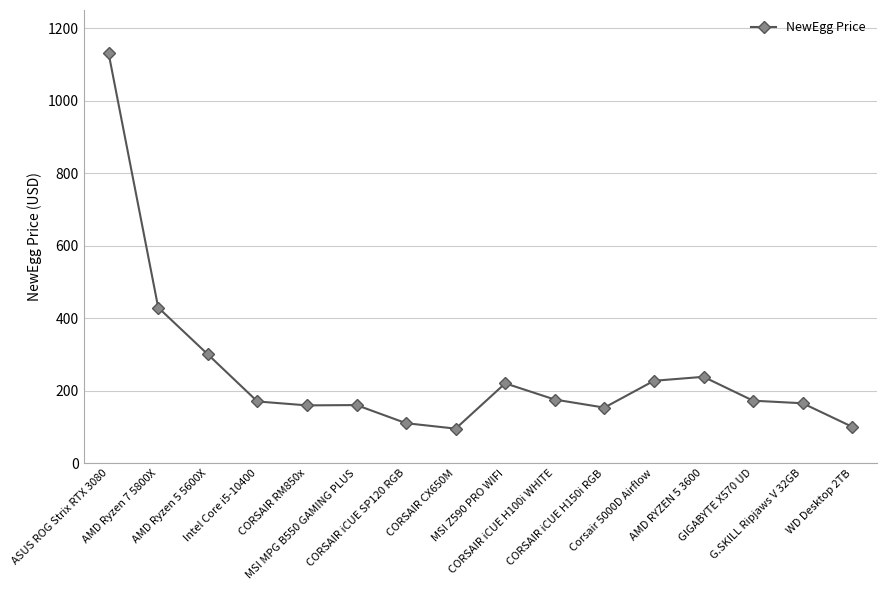

True or false: there are more than 2 points higher than both neighbors.

True